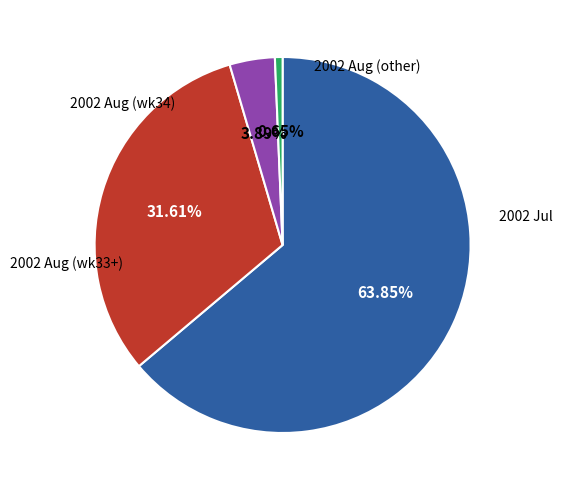

Does any single category account for the majority?

Yes